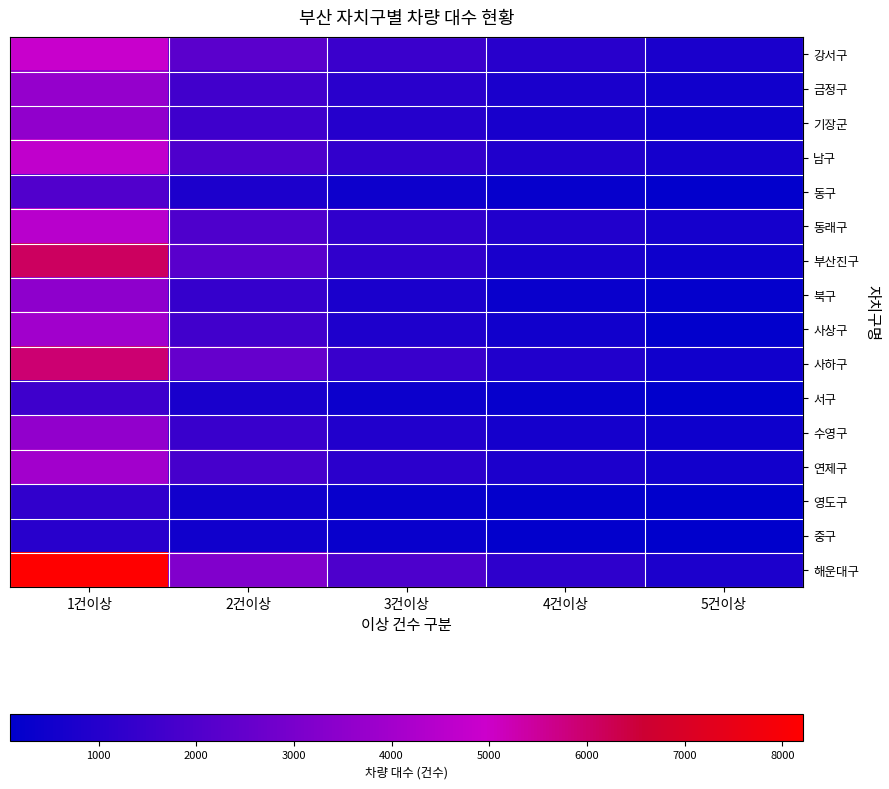

At which category is the sum across all series the highest?

1건이상